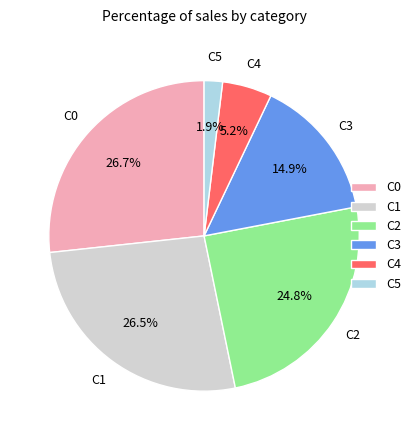

Is there any slice that represents more than half of the pie?

No